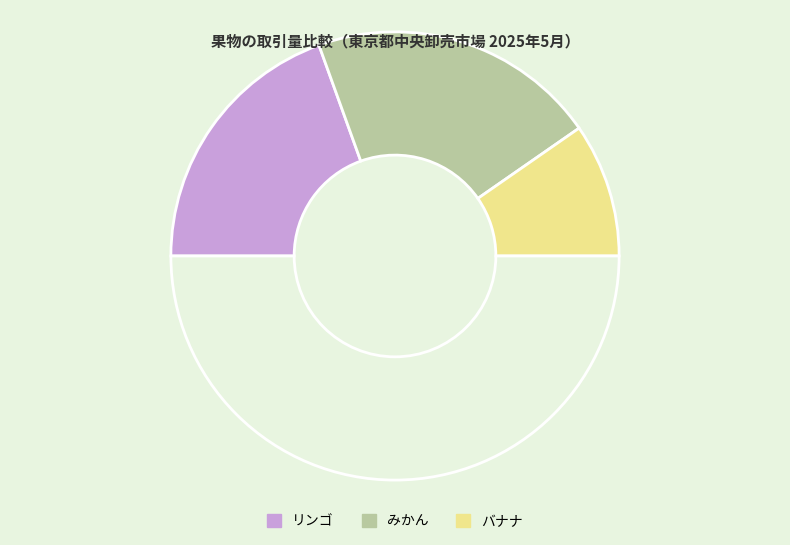

How many segments does this pie chart have?

4